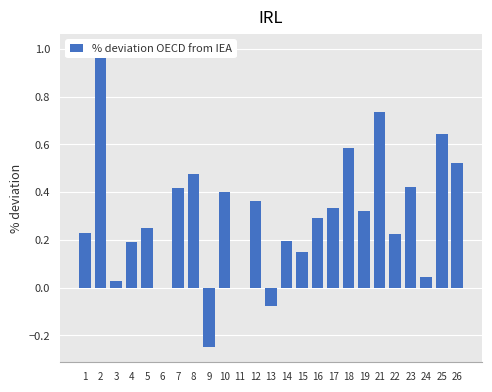

What is the value of the 18th bar from the left?

0.6